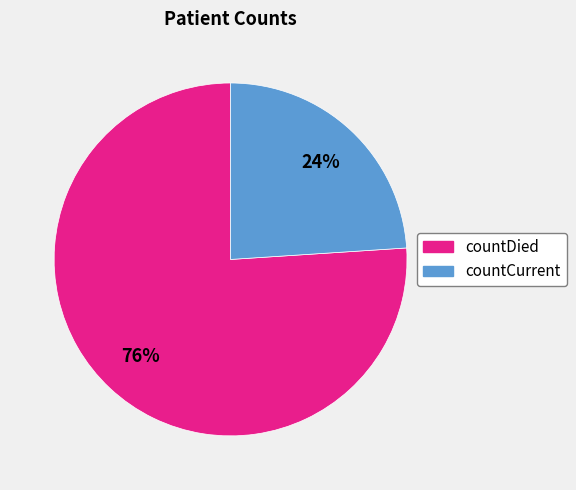

True or false: countDied accounts for 88% of the total.

False